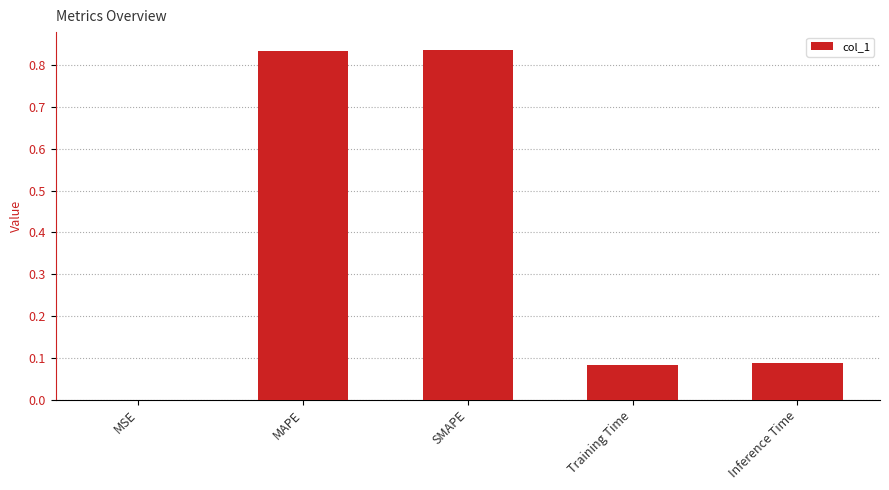

What is the sum of the values at Inference Time and MAPE?

0.9